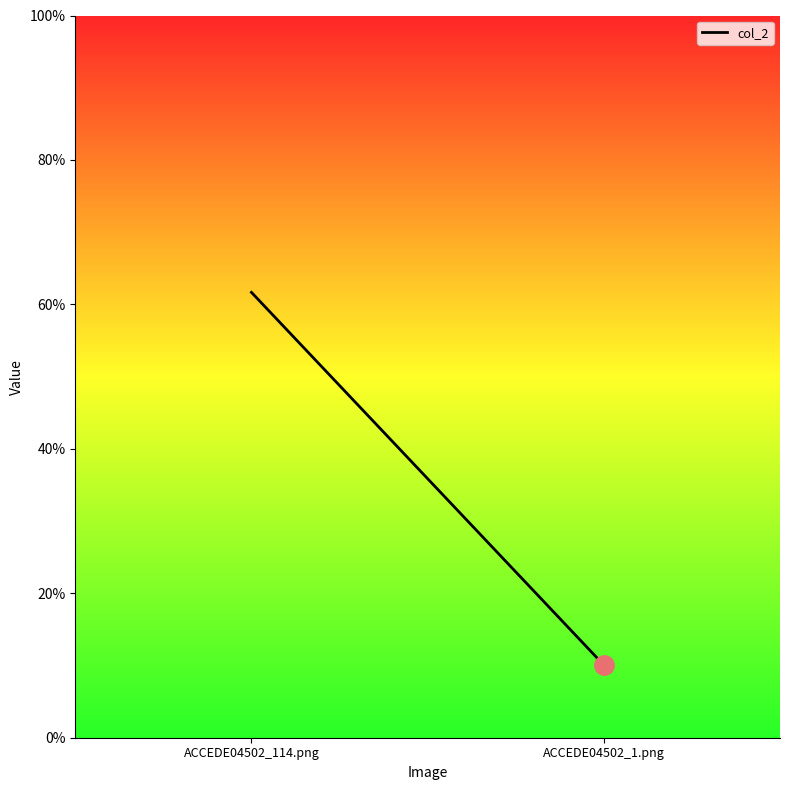

What is the minimum value shown in the chart?

0.1